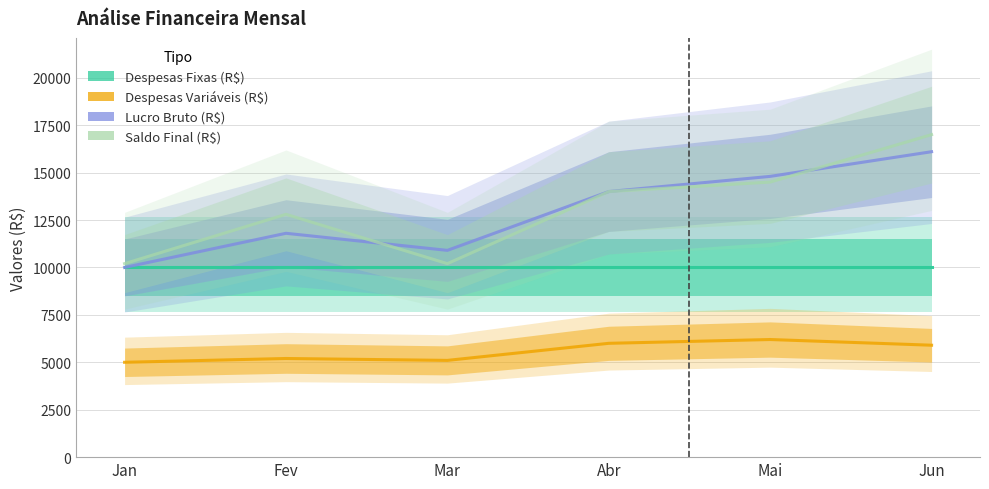

True or false: Despesas Variáveis (R$) has a value of 5000 at Jan.

True